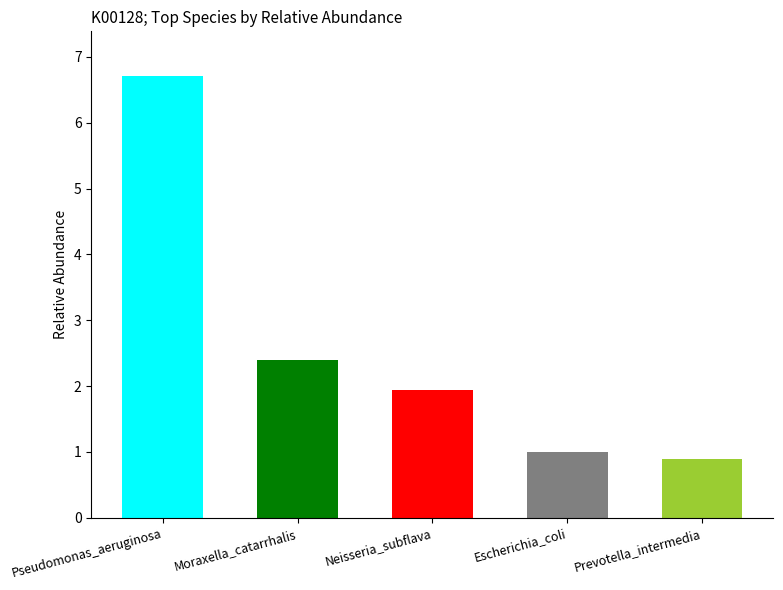

What is the difference between the maximum and minimum values?

5.8